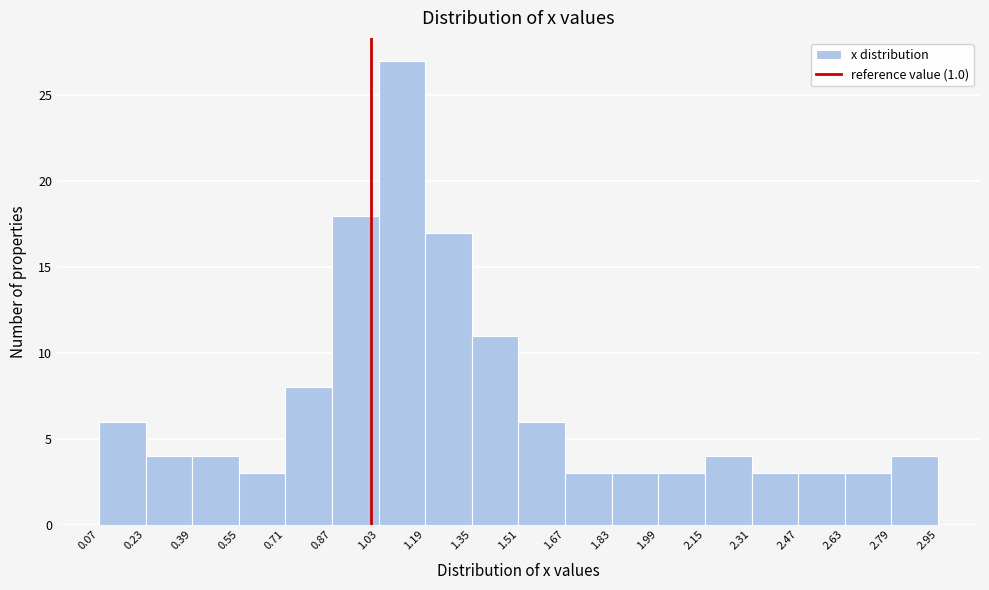

What is the height of the bar covering 1.19 to 1.35 on the x-axis? The values are not printed on the chart, so give them approximately, as read against the axis.

17